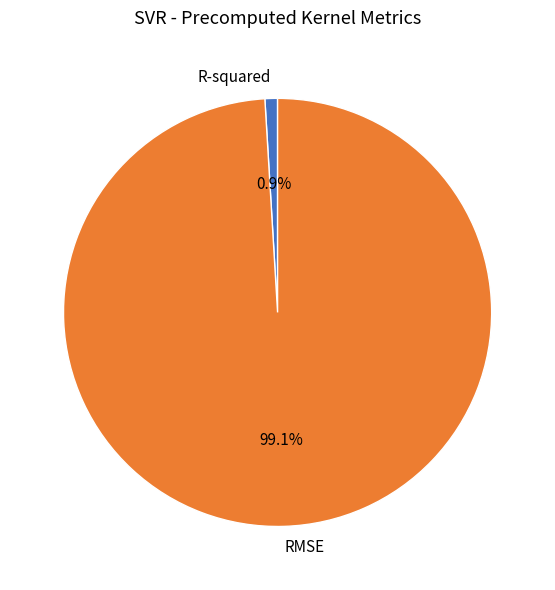

What percentage is NOT represented by R-squared?

99.1%